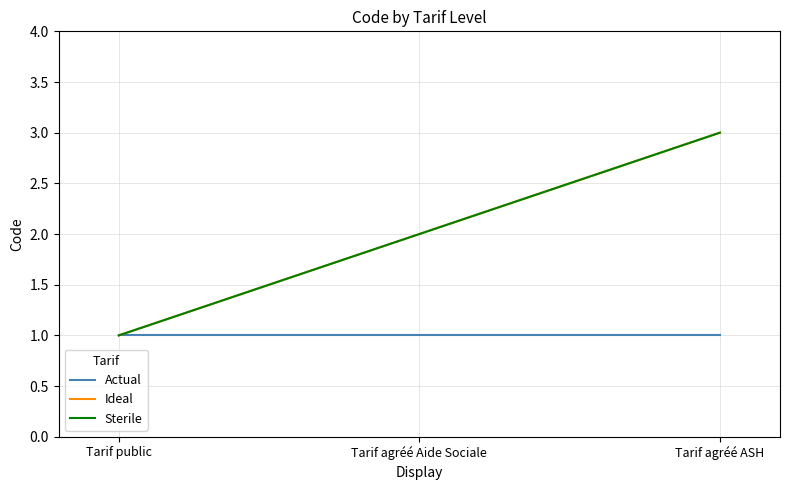

Which series changed the most between Tarif agréé Aide Sociale and Tarif agréé ASH?

Ideal